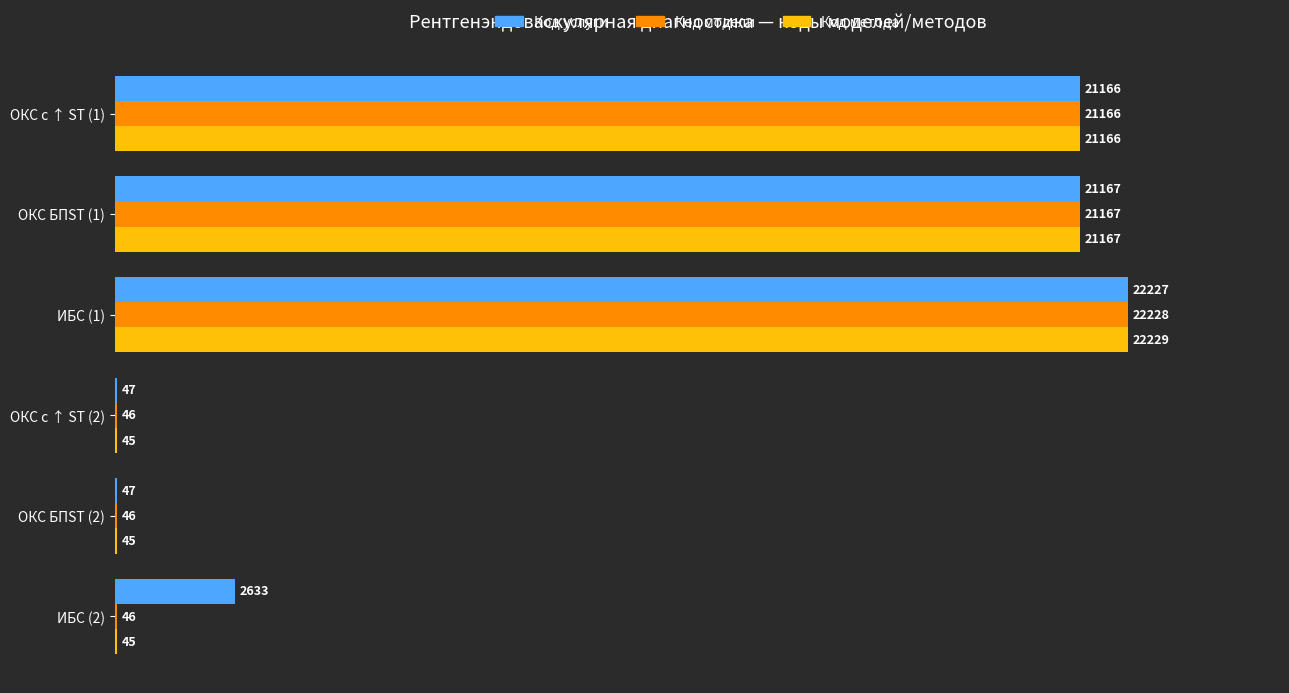

What is the sum of all Код модели values?

64699